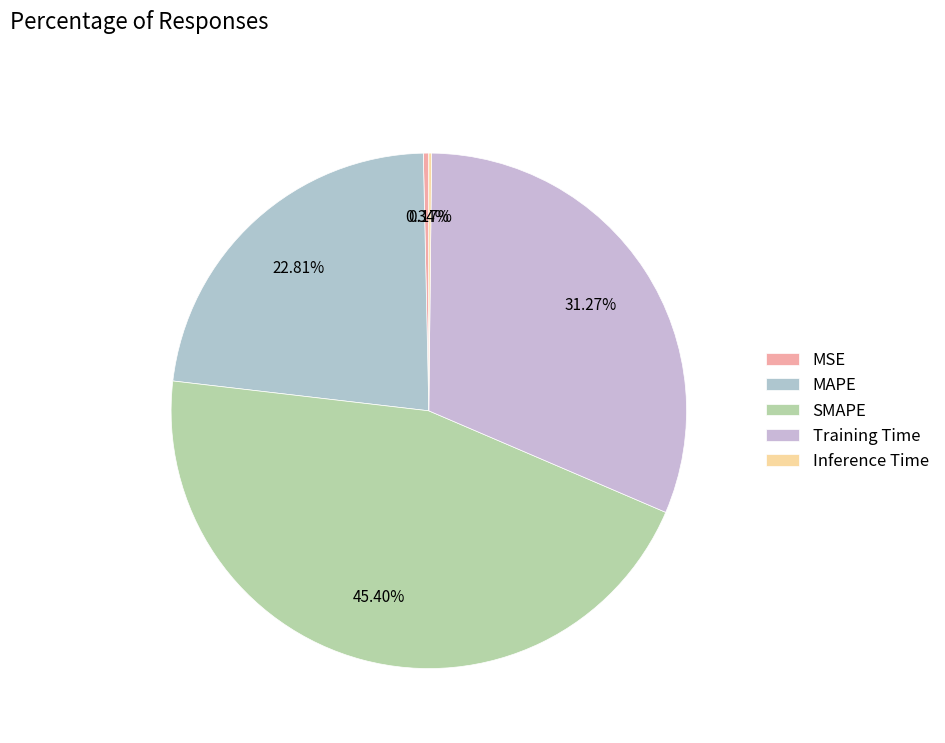

Is it true that MAPE is 32% of the pie?

False